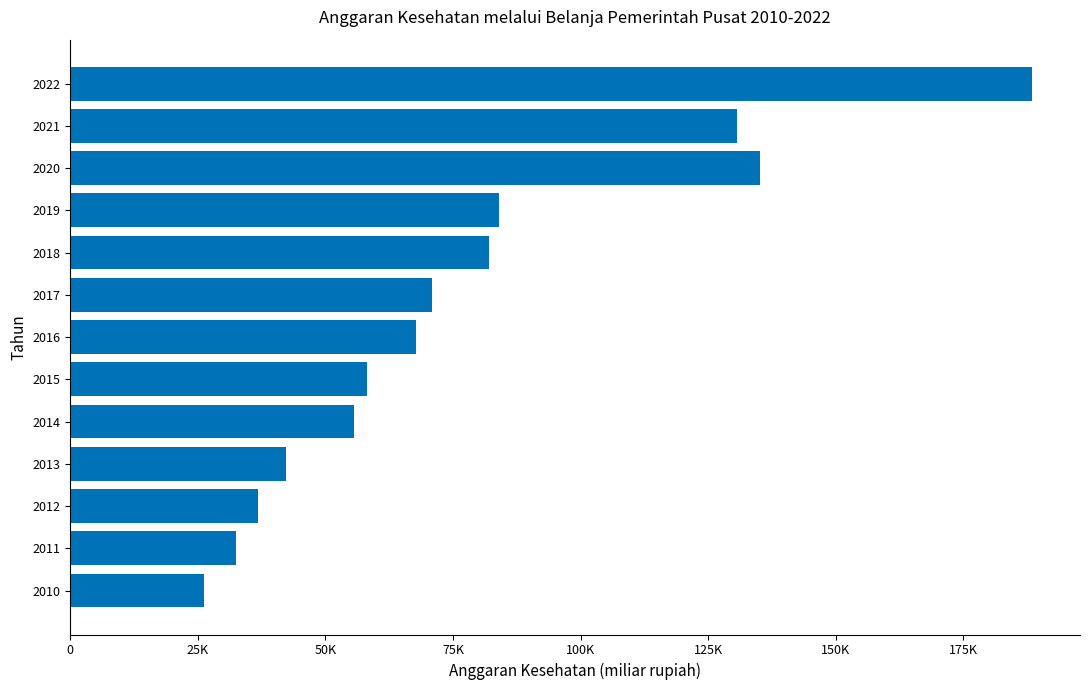

List the labels in order of value, largest first.

2022, 2020, 2021, 2019, 2018, 2017, 2016, 2015, 2014, 2013, 2012, 2011, 2010